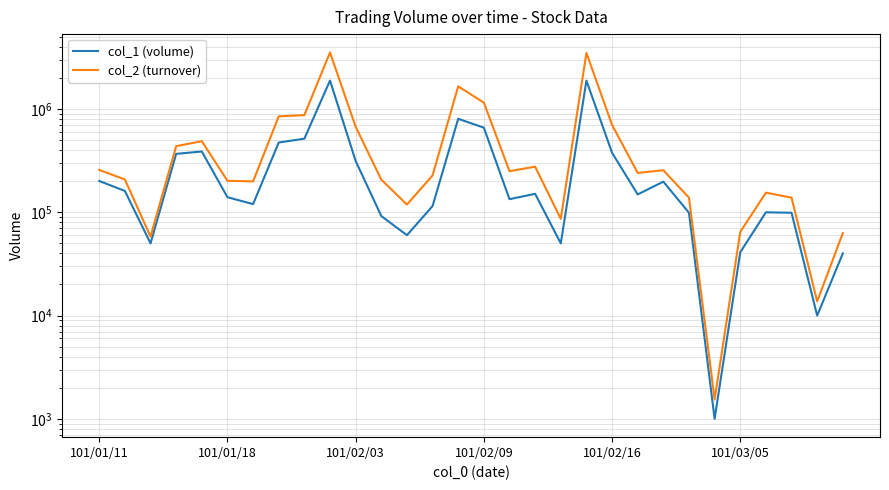

List the series in order of their overall mean, lowest first.

col_1 (volume), col_2 (turnover)